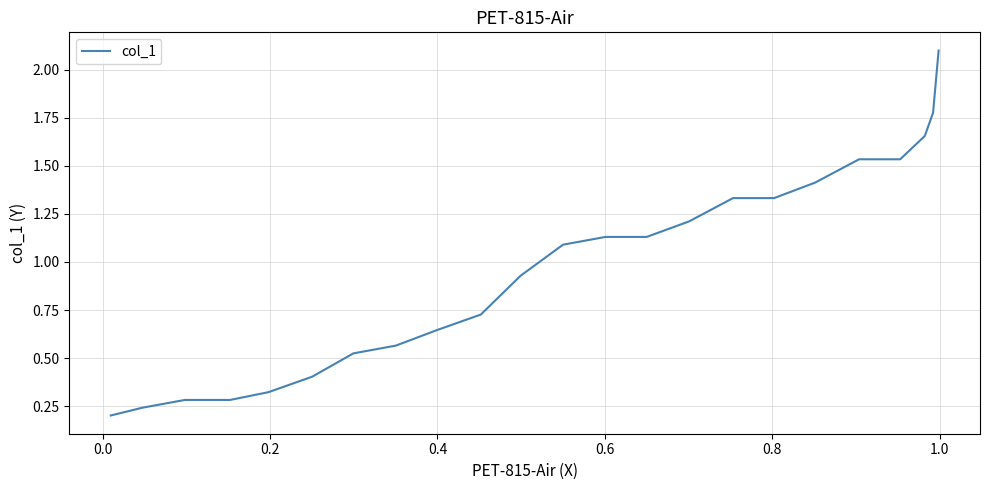

How many data points are less than 1?

11